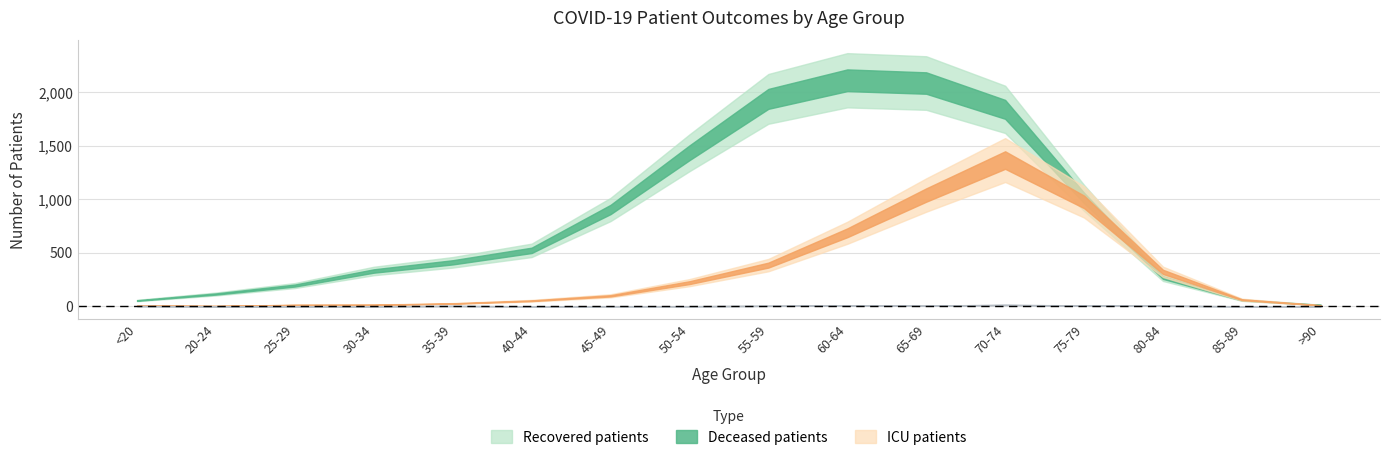

True or false: recovered_patients and patients_in_icu intersect in this chart.

False